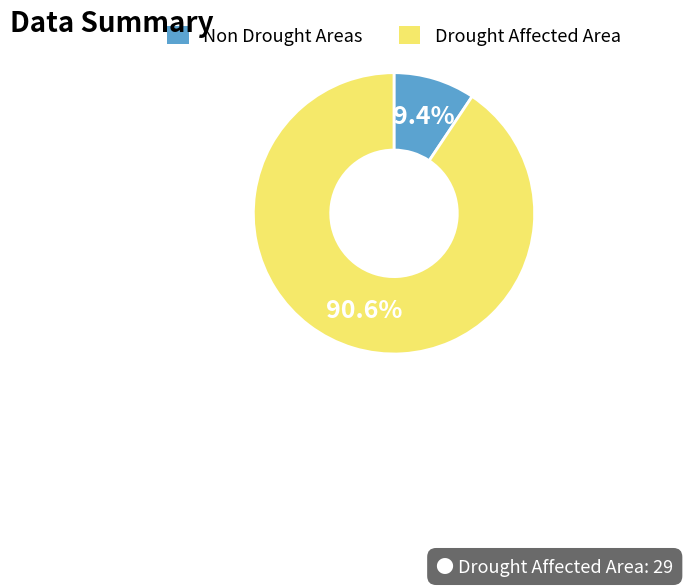

Between Drought Affected Area and Non Drought Areas, which is larger?

Drought Affected Area